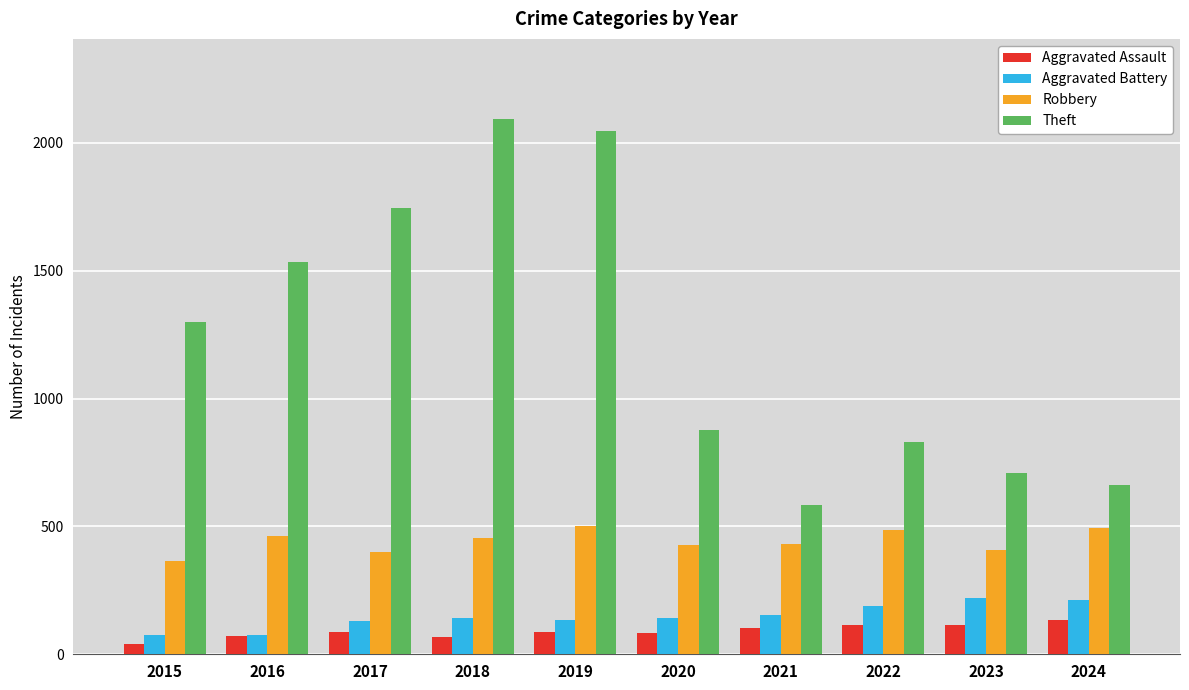

What is the maximum value shown in the chart?

2093